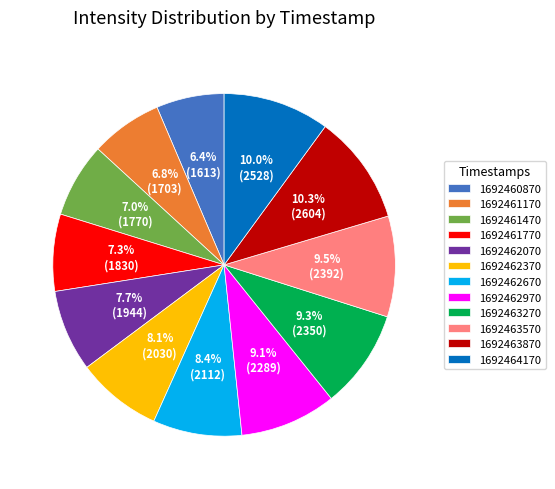

Combined, do 1692463570 and 1692462070 account for over 50%?

No